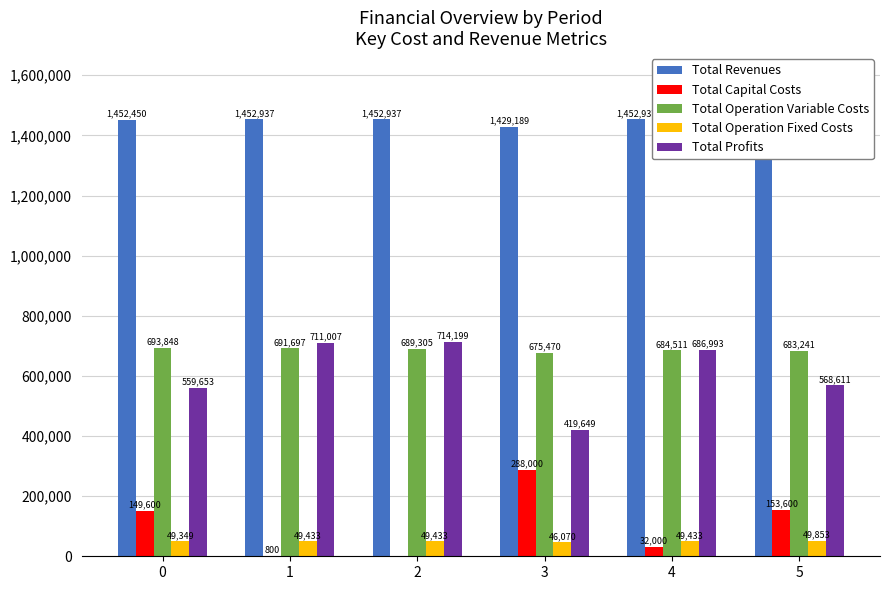

How many bars are there in each group?

5